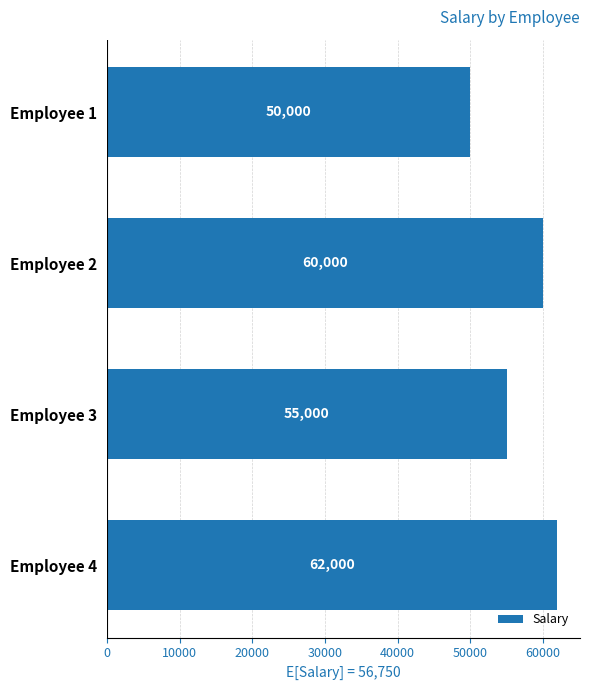

What is the average value?

56750